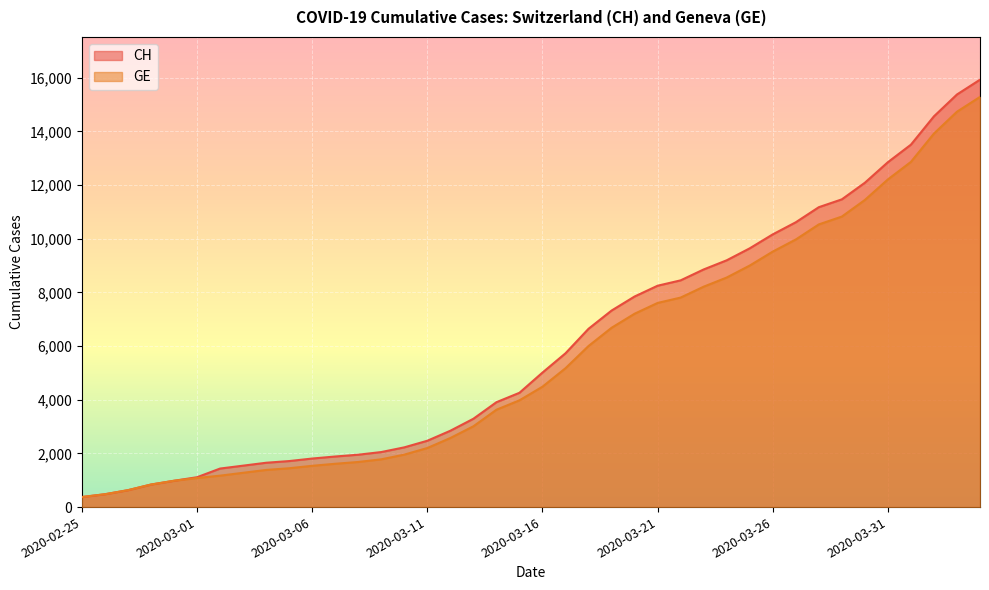

True or false: CH and GE intersect in this chart.

False